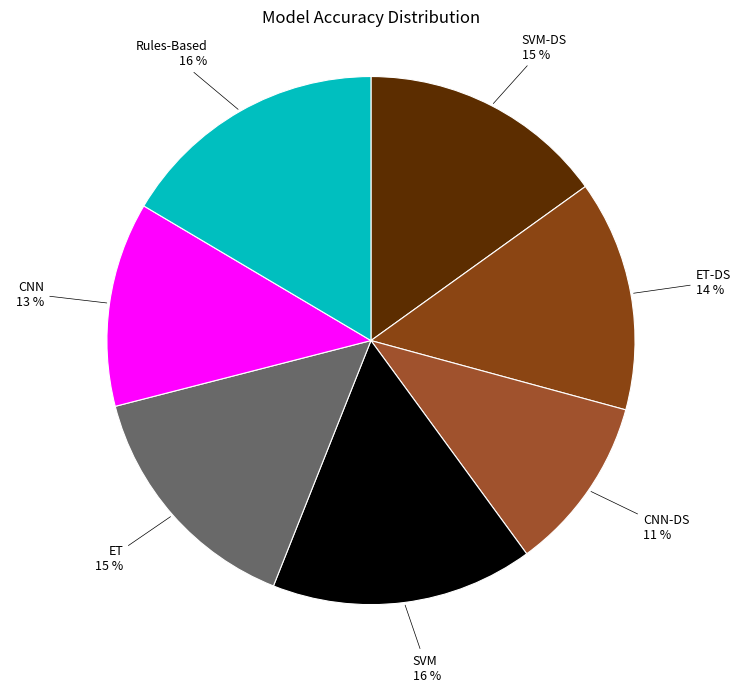

Do CNN-DS and CNN together represent more than half of the pie?

No